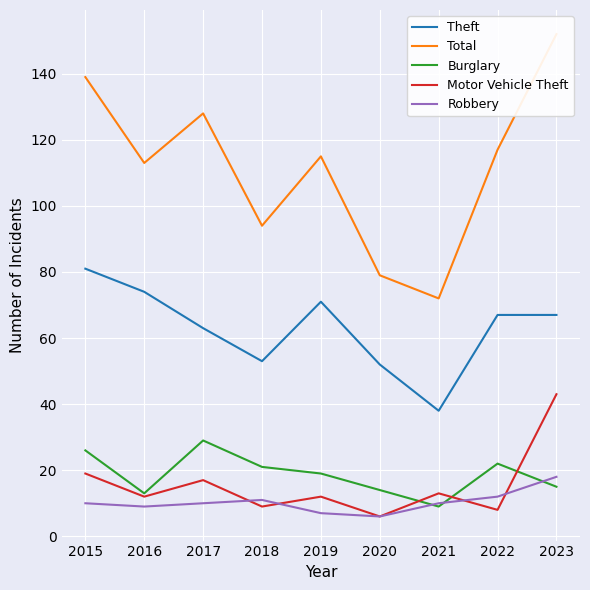

What is the total value across all series at 2018?

188